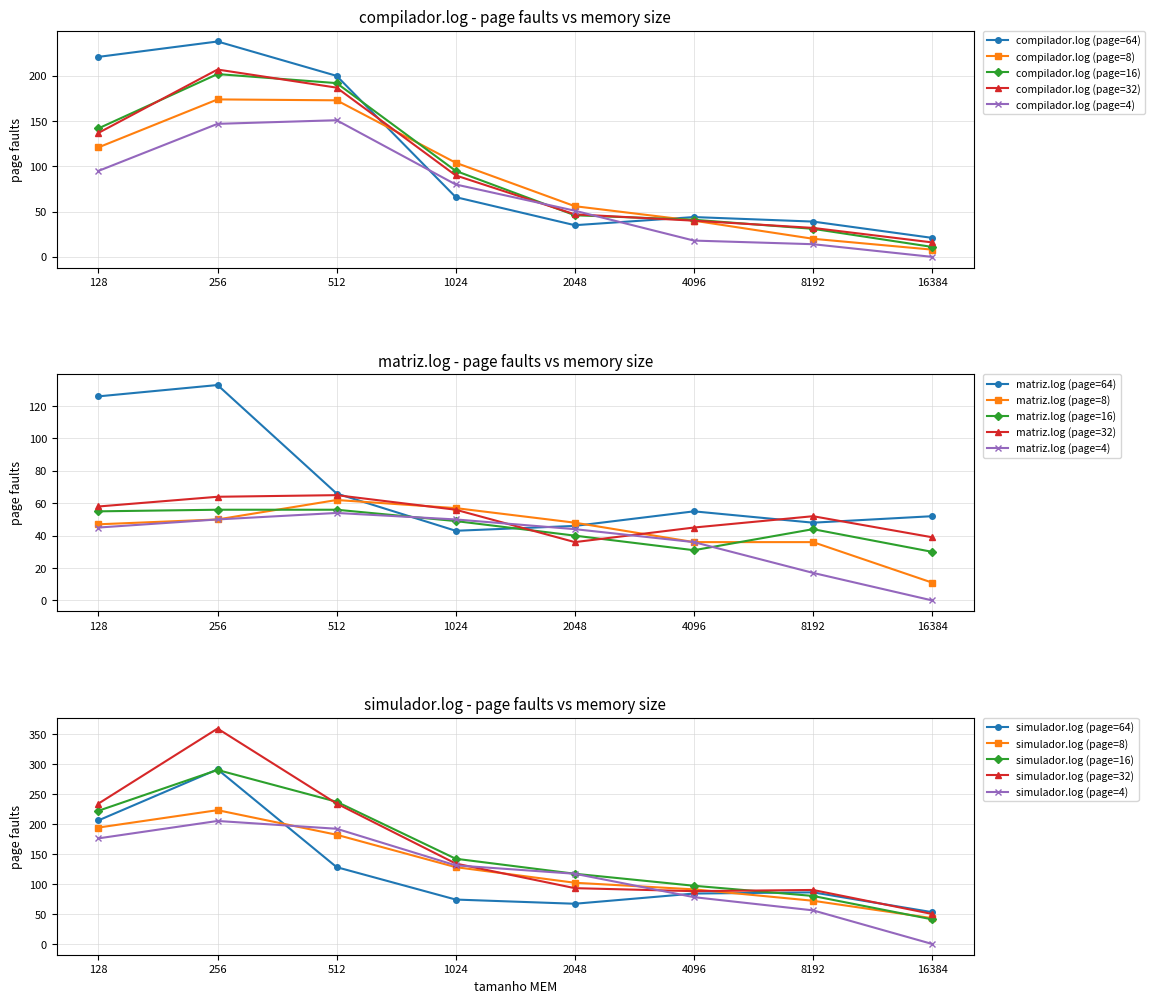

True or false: compilador.log (page=8) has more than 1 points higher than both neighbors.

False